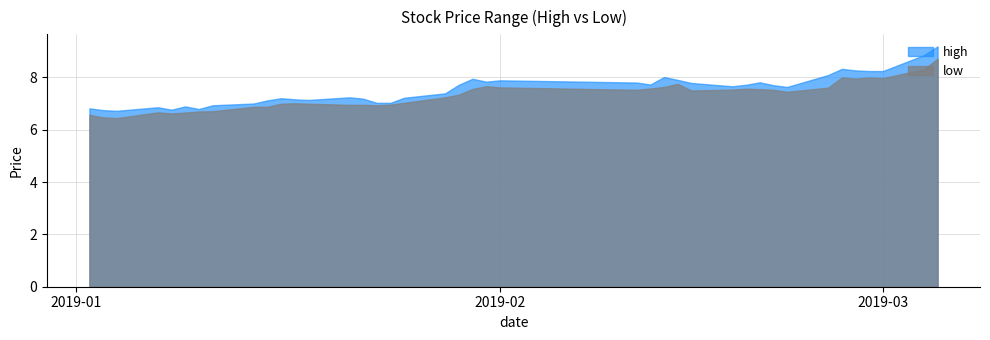

Rank the series by their average value, from lowest to highest.

low, high